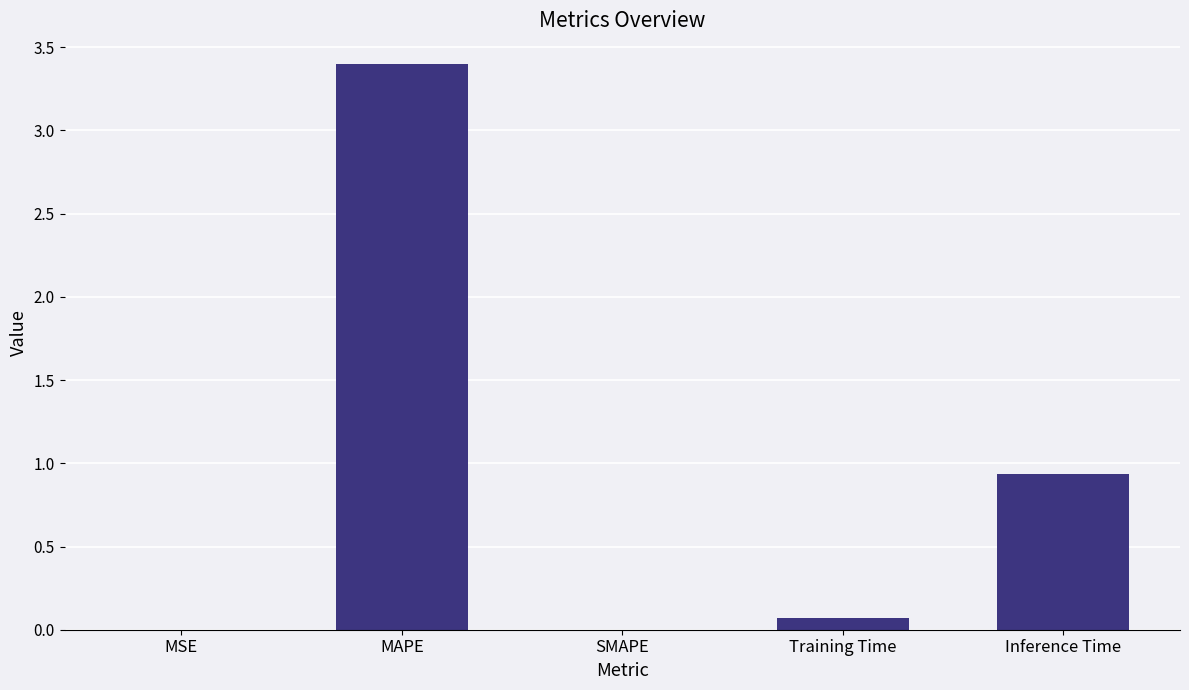

What is the sum of the values at Inference Time and MAPE?

4.3